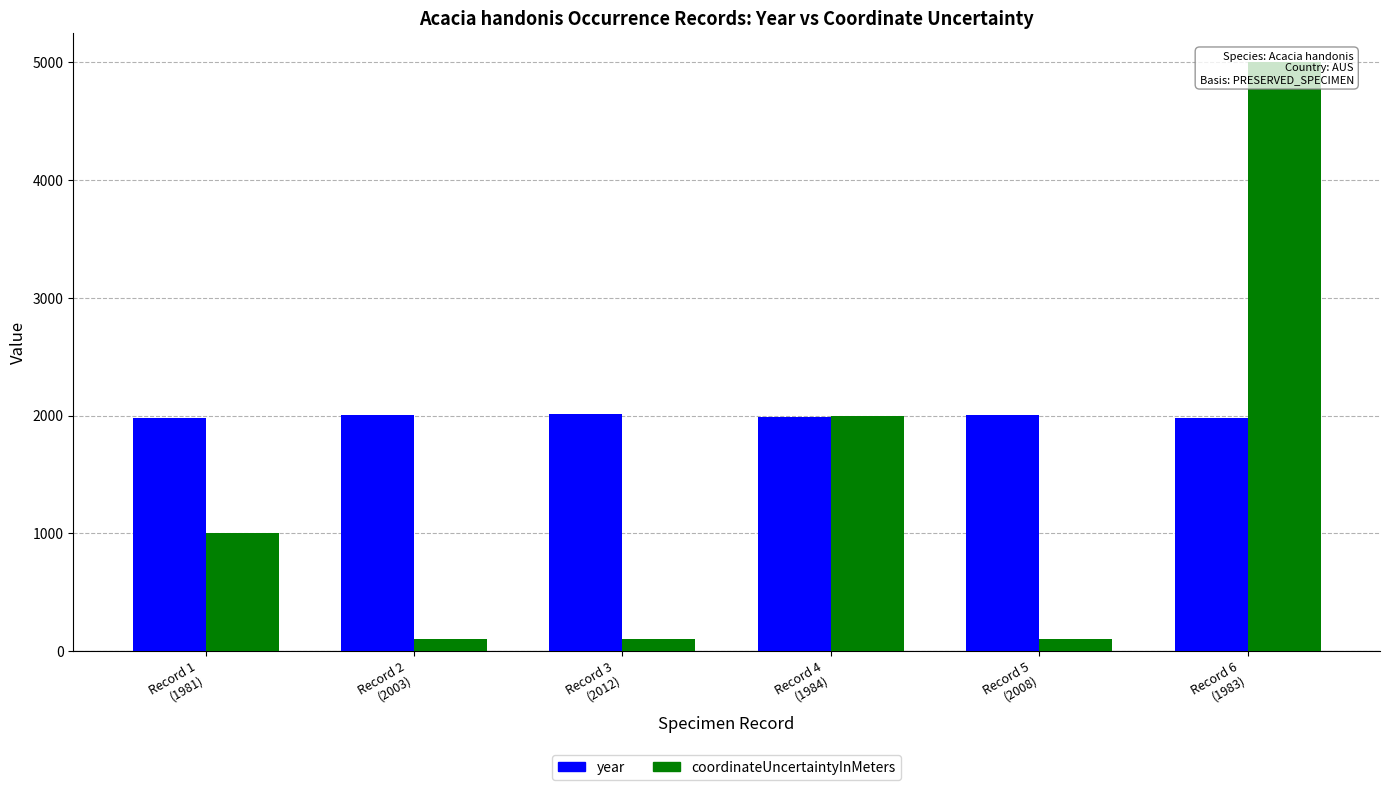

Which series has the largest total across all categories?

year